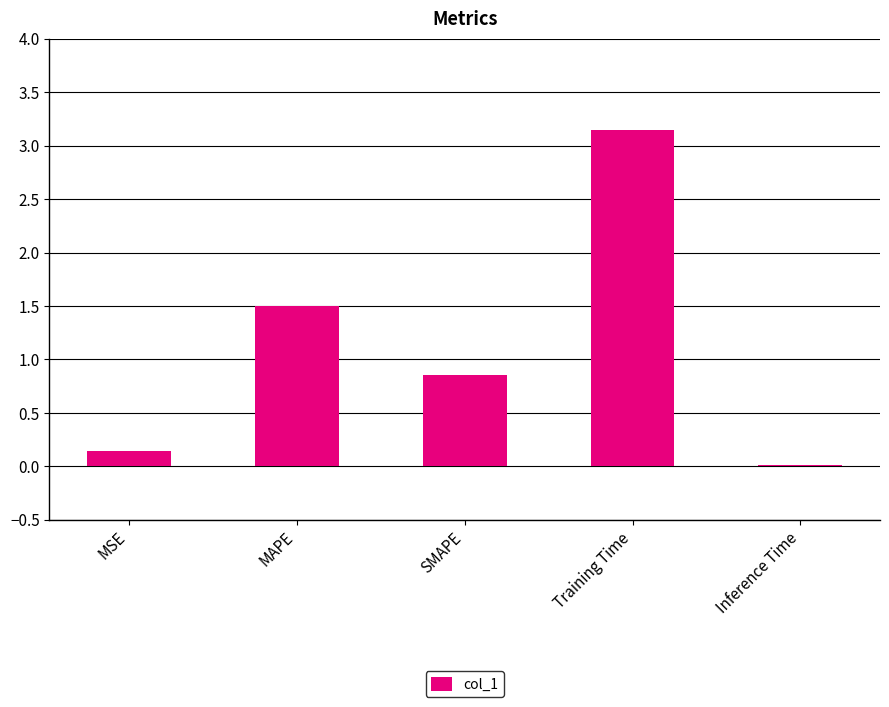

At which label is the value closest to 1?

SMAPE